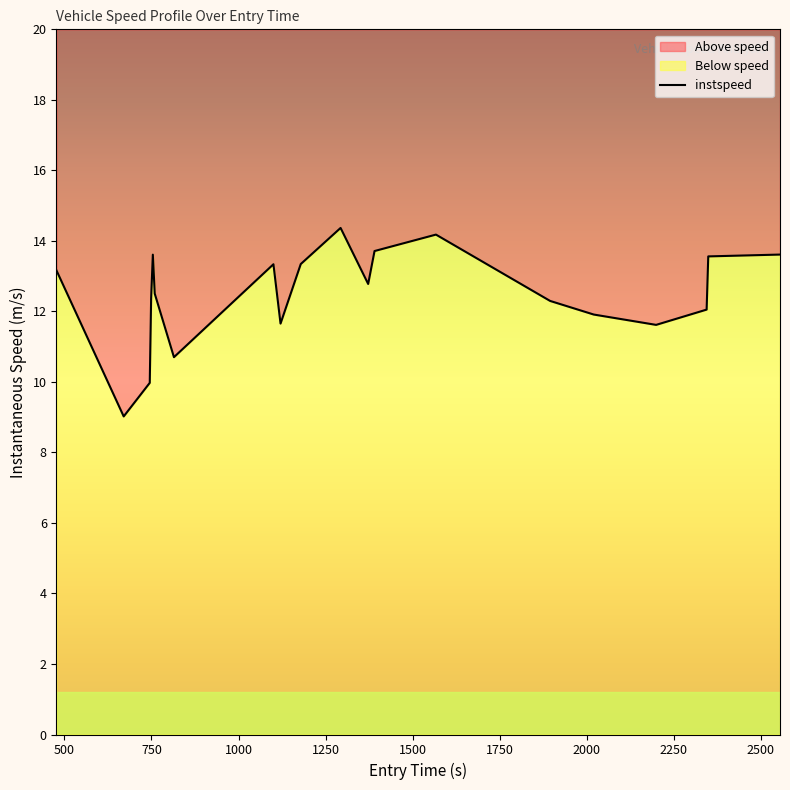

True or false: there are more than 1 points higher than both neighbors.

True